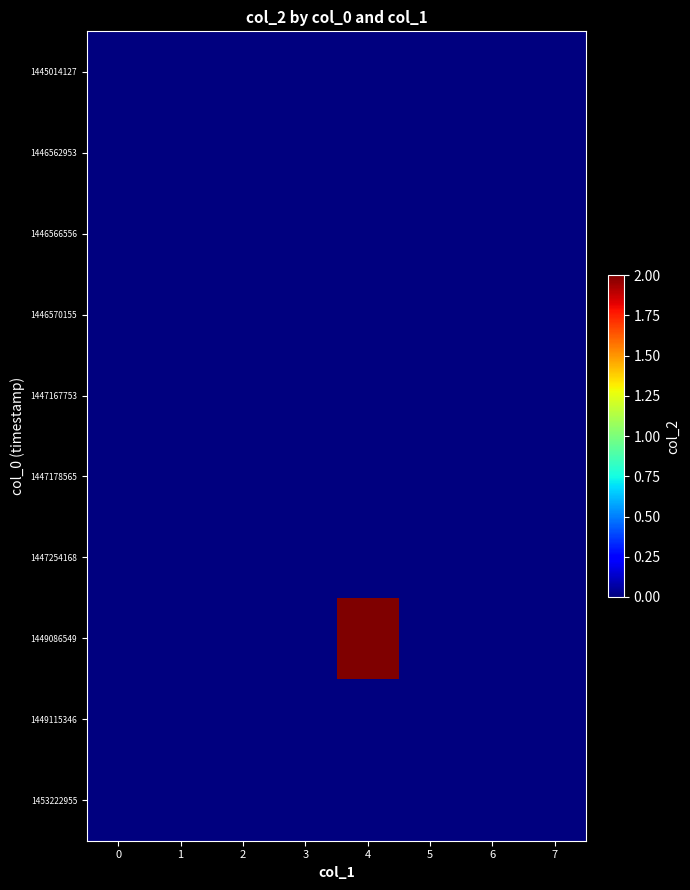

Reading left to right, extract all data points from this chart.

row_0: 0=0	1=0	2=0	3=0	4=0	5=0	6=0	7=0
row_1: 0=0	1=0	2=0	3=0	4=0	5=0	6=0	7=0
row_2: 0=0	1=0	2=0	3=0	4=0	5=0	6=0	7=0
row_3: 0=0	1=0	2=0	3=0	4=0	5=0	6=0	7=0
row_4: 0=0	1=0	2=0	3=0	4=0	5=0	6=0	7=0
row_5: 0=0	1=0	2=0	3=0	4=0	5=0	6=0	7=0
row_6: 0=0	1=0	2=0	3=0	4=0	5=0	6=0	7=0
row_7: 0=0	1=0	2=0	3=0	4=2	5=0	6=0	7=0
row_8: 0=0	1=0	2=0	3=0	4=0	5=0	6=0	7=0
row_9: 0=0	1=0	2=0	3=0	4=0	5=0	6=0	7=0